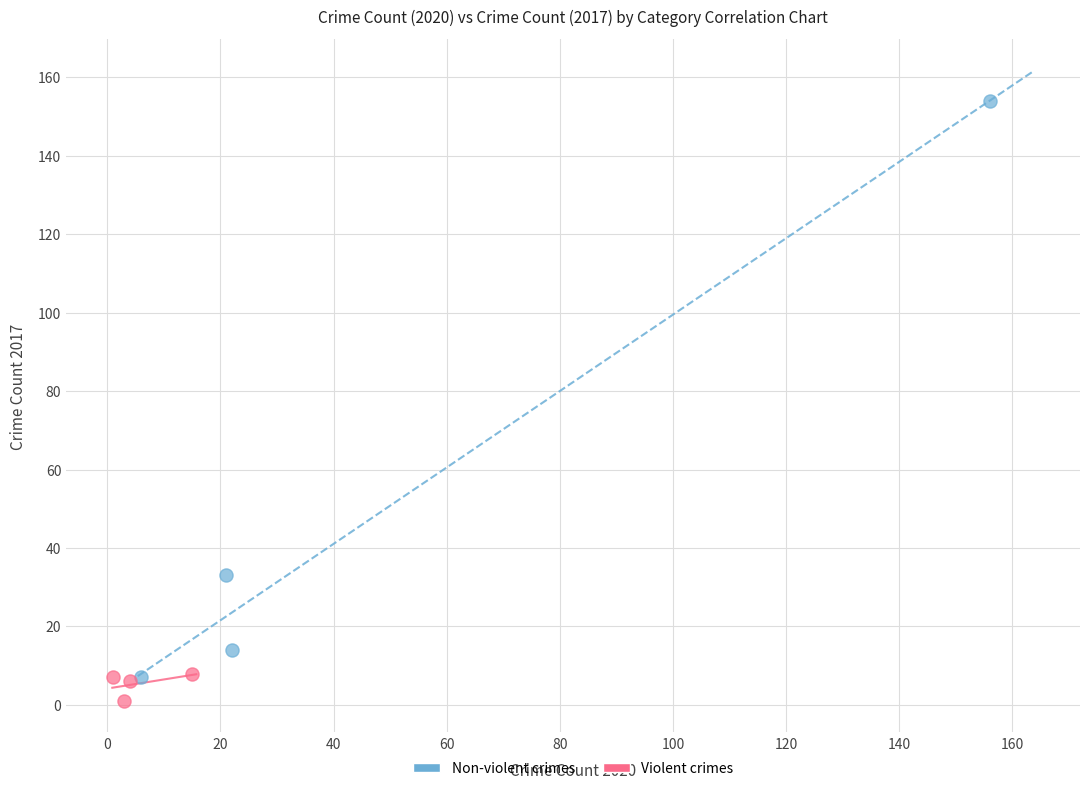

Which series has the largest Y range (max minus min)?

Non-violent crimes